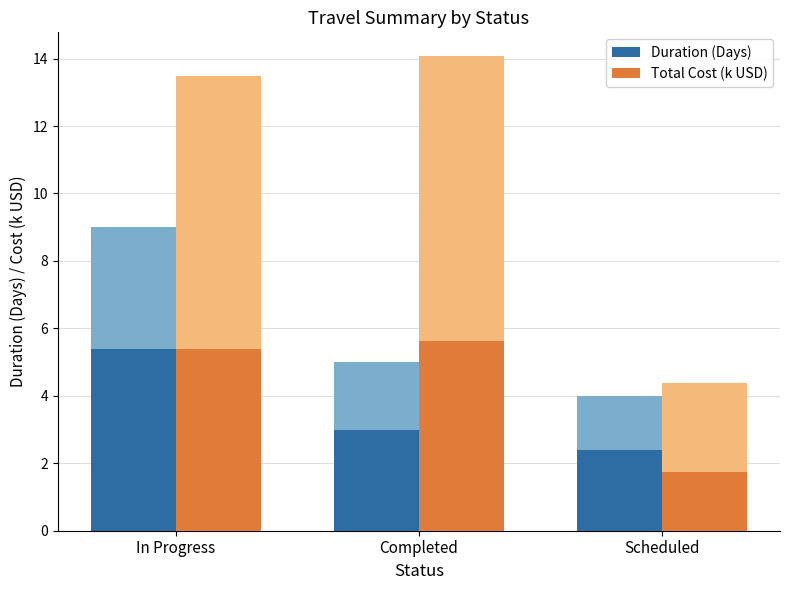

What is the value of the Total Cost (k USD) bar at the 1st from the left?

5.4